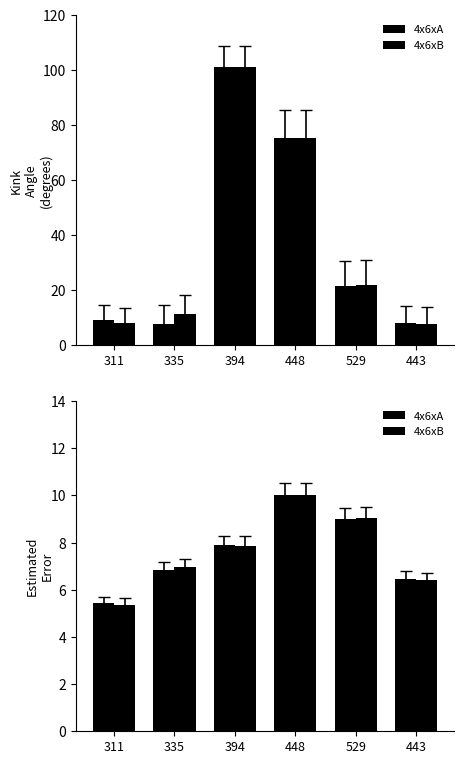

What is the difference between the second highest and second lowest values in the 4x6xA series?

2.5